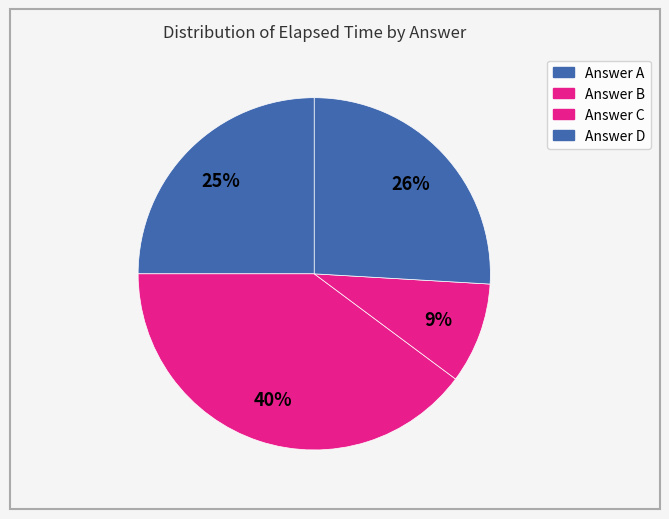

How many slices are in this pie chart?

4